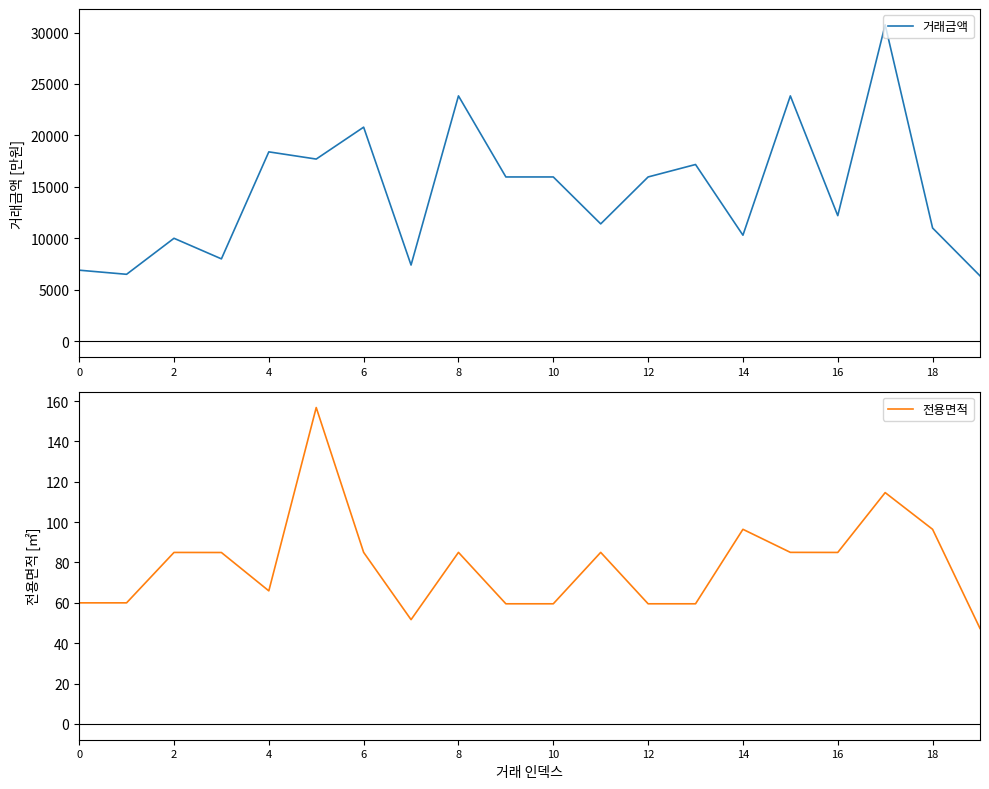

Which series has the largest total across all categories?

거래금액